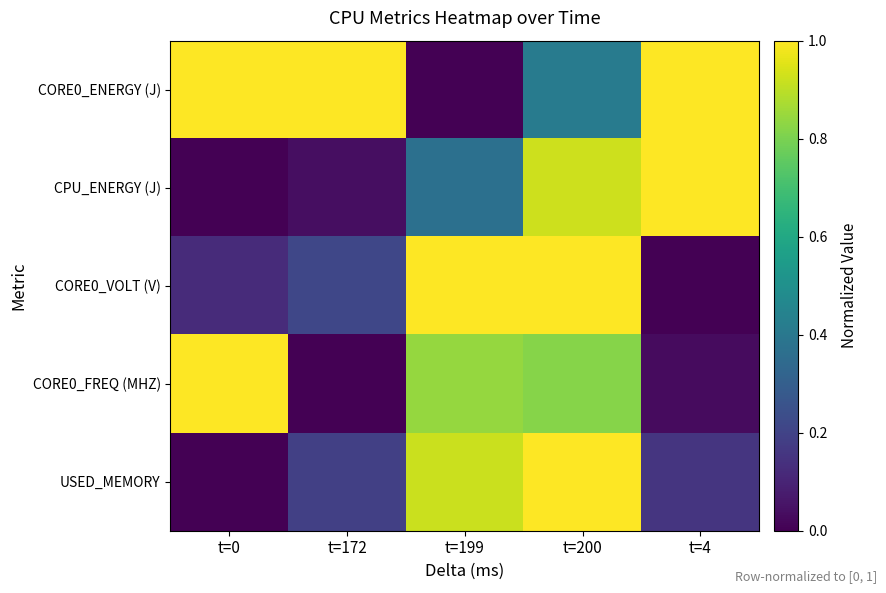

Which series changed the most between t=172 and t=4?

CPU_ENERGY (J)